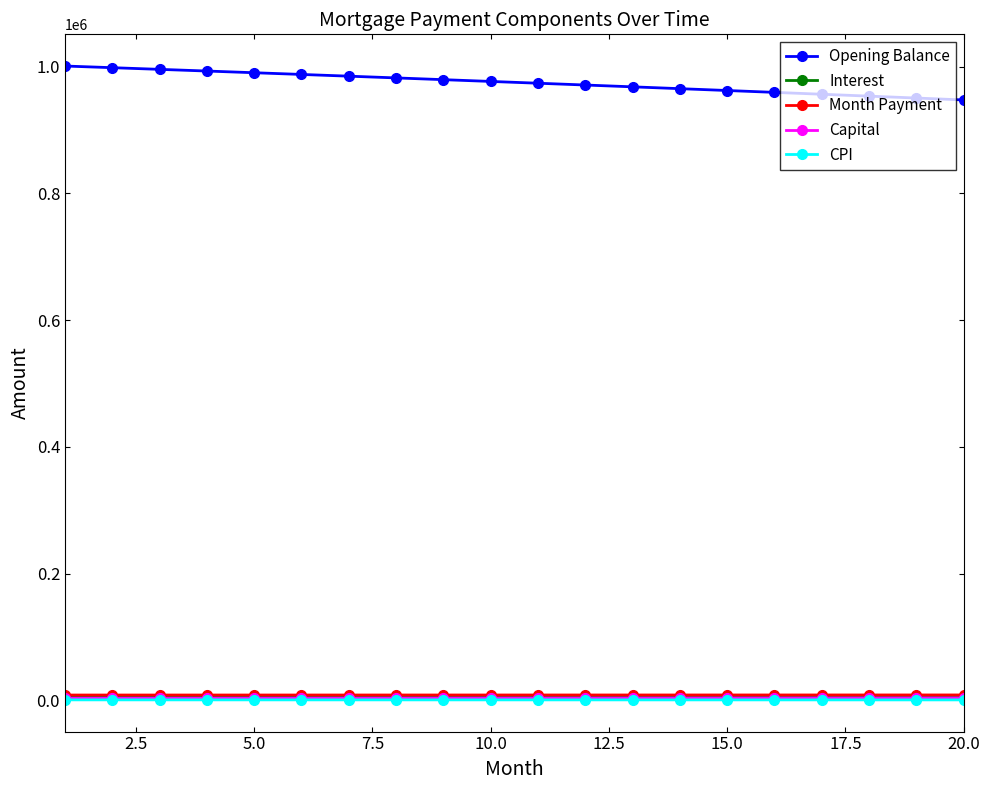

At how many categories does at least one series exceed 672995?

20